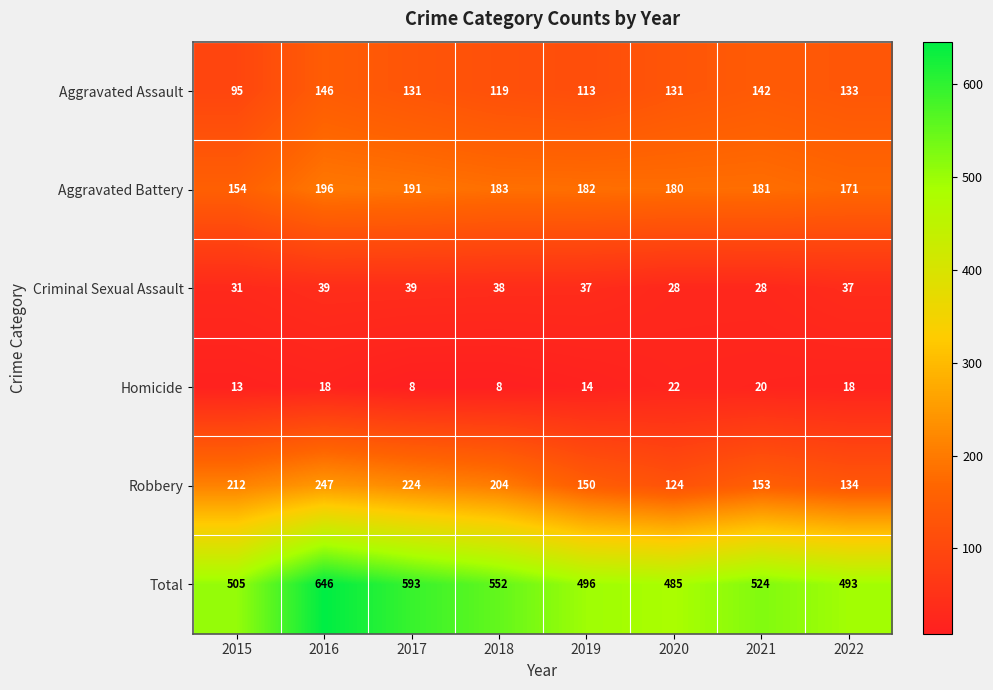

Rank the series by their maximum value, from lowest to highest.

Homicide, Criminal Sexual Assault, Aggravated Assault, Aggravated Battery, Robbery, Total